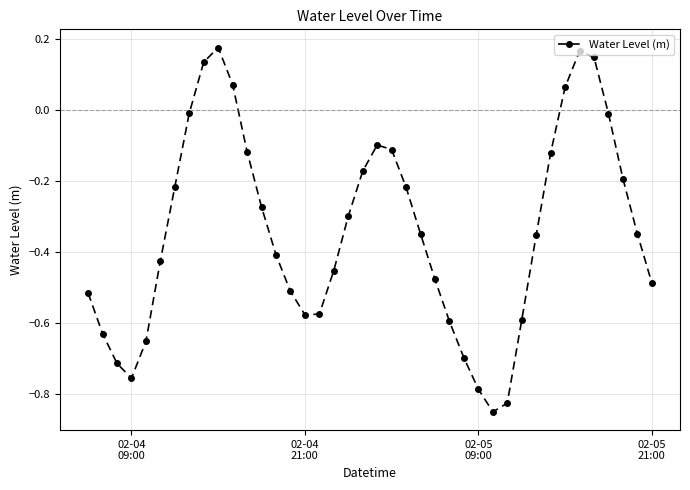

What is the sum of all values?

-13.7